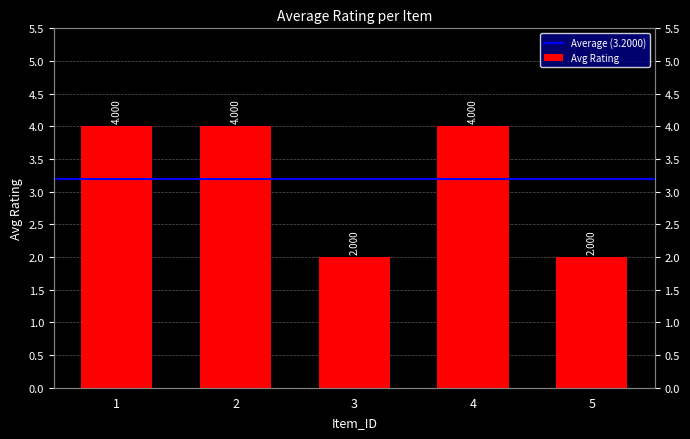

At which category does the chart reach its peak across all series?

1